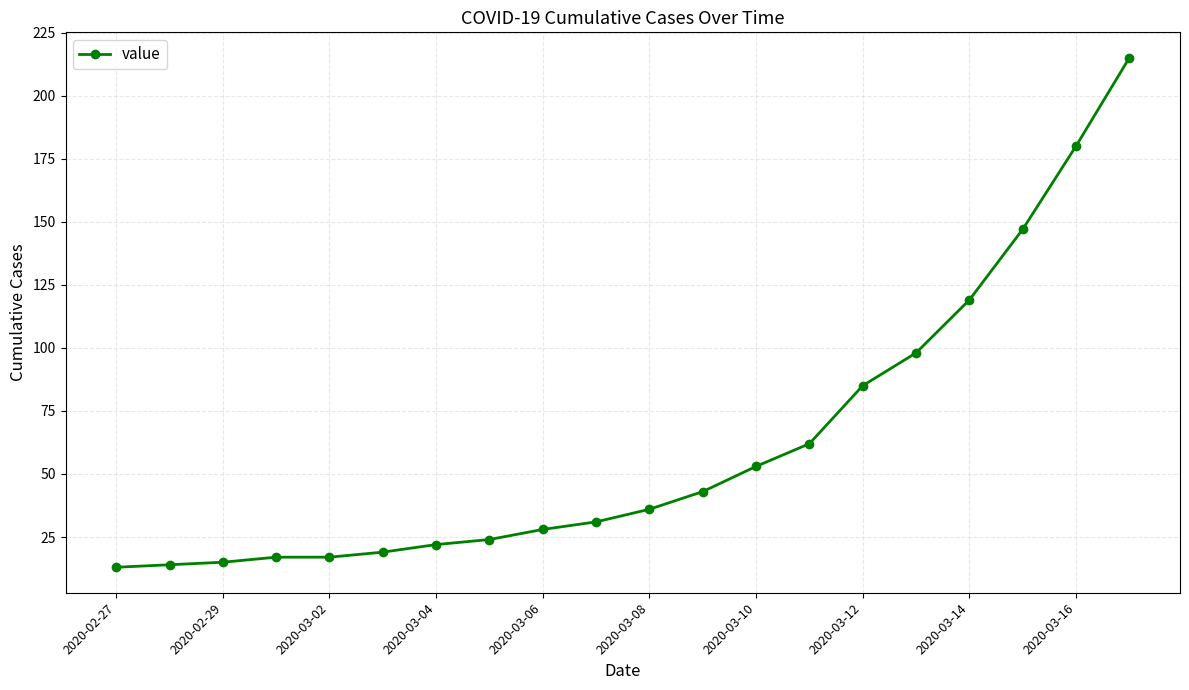

What is the smallest value displayed?

13